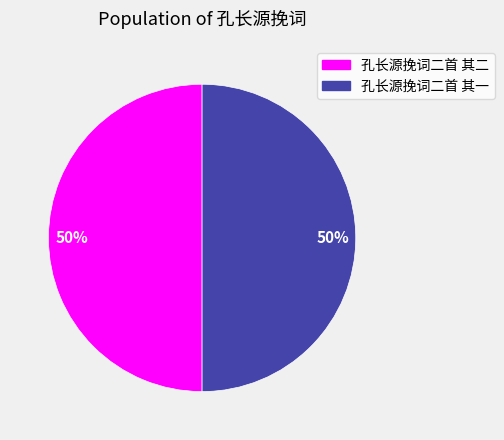

What is the ratio of the value at 孔长源挽词二首 其一 to the value at 孔长源挽词二首 其二?

1.0